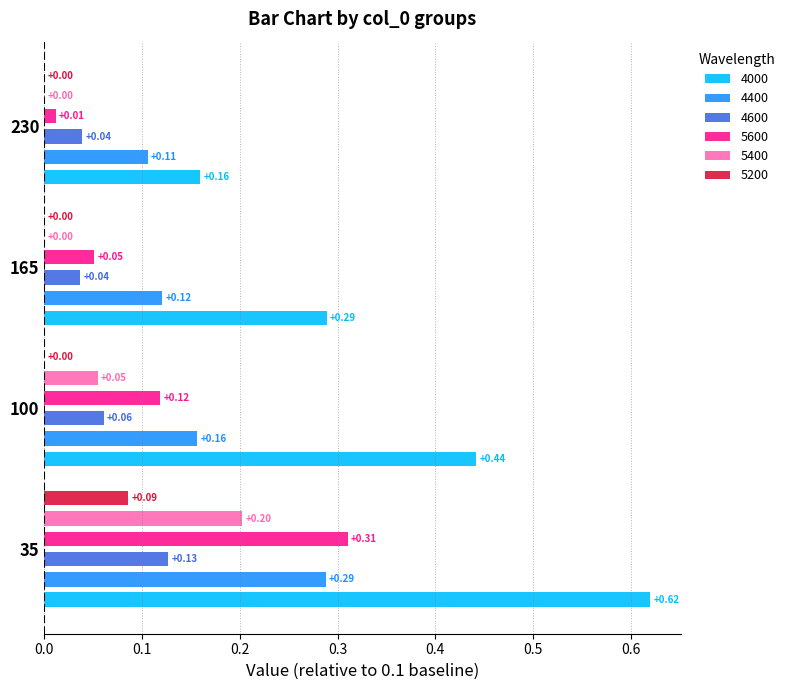

What is the sum of the 5600 values at 35 and 165?

0.4